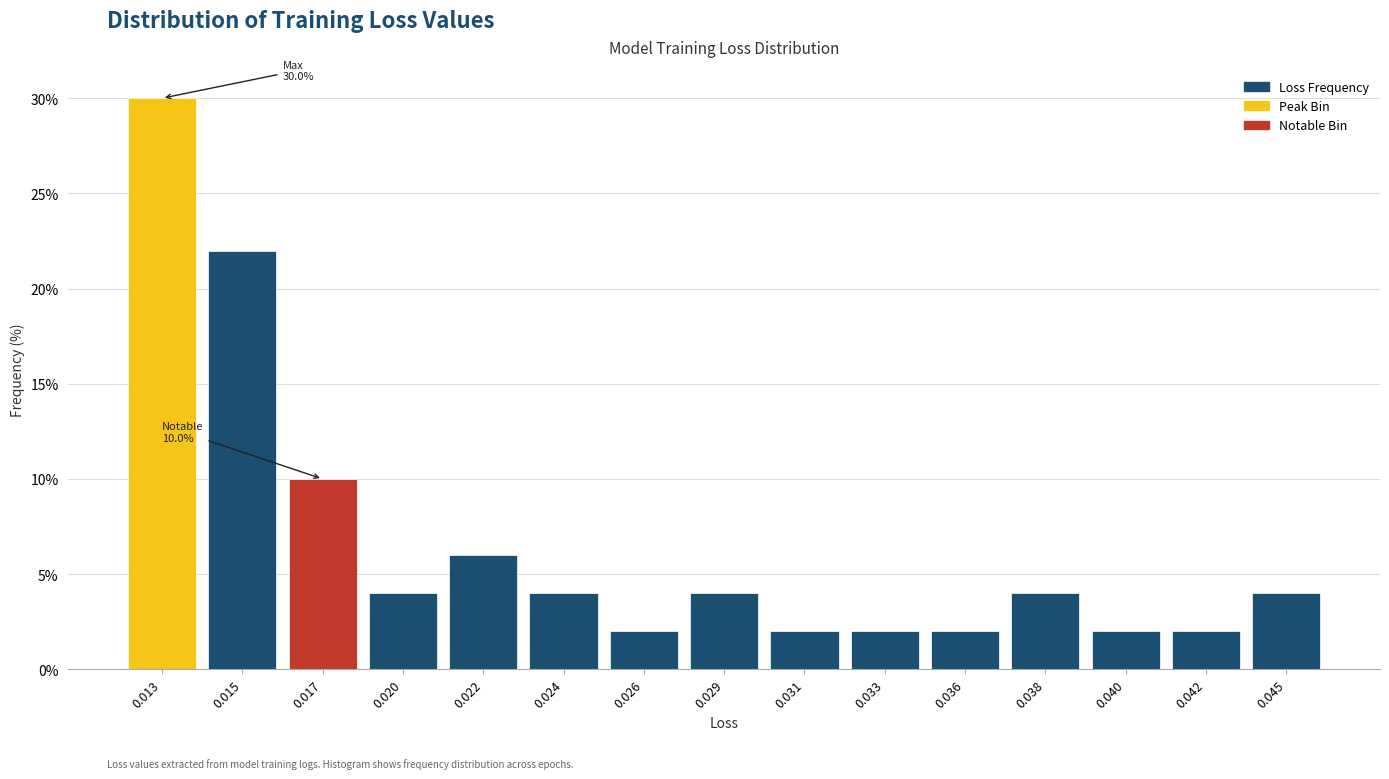

Reading left to right, transcribe all the data shown in this chart.

30	22	10	4	6	4	2	4	2	2	2	4	2	2	4